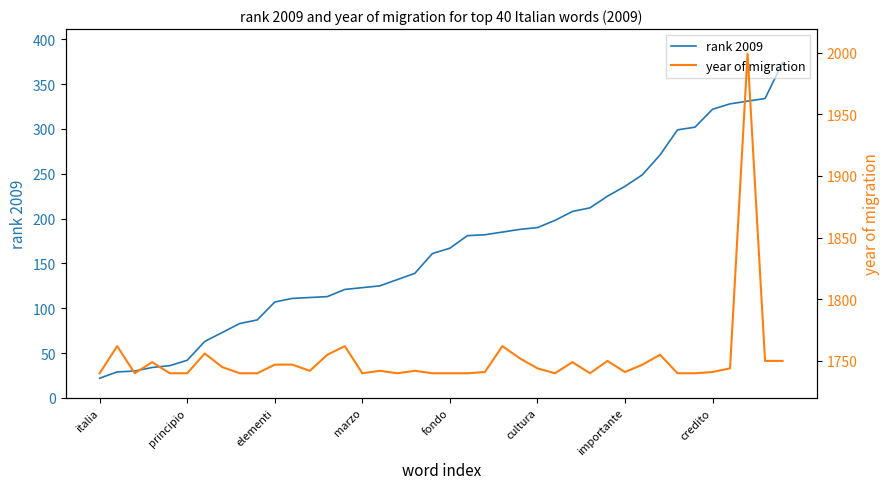

What is the minimum value for year of migration?

1740